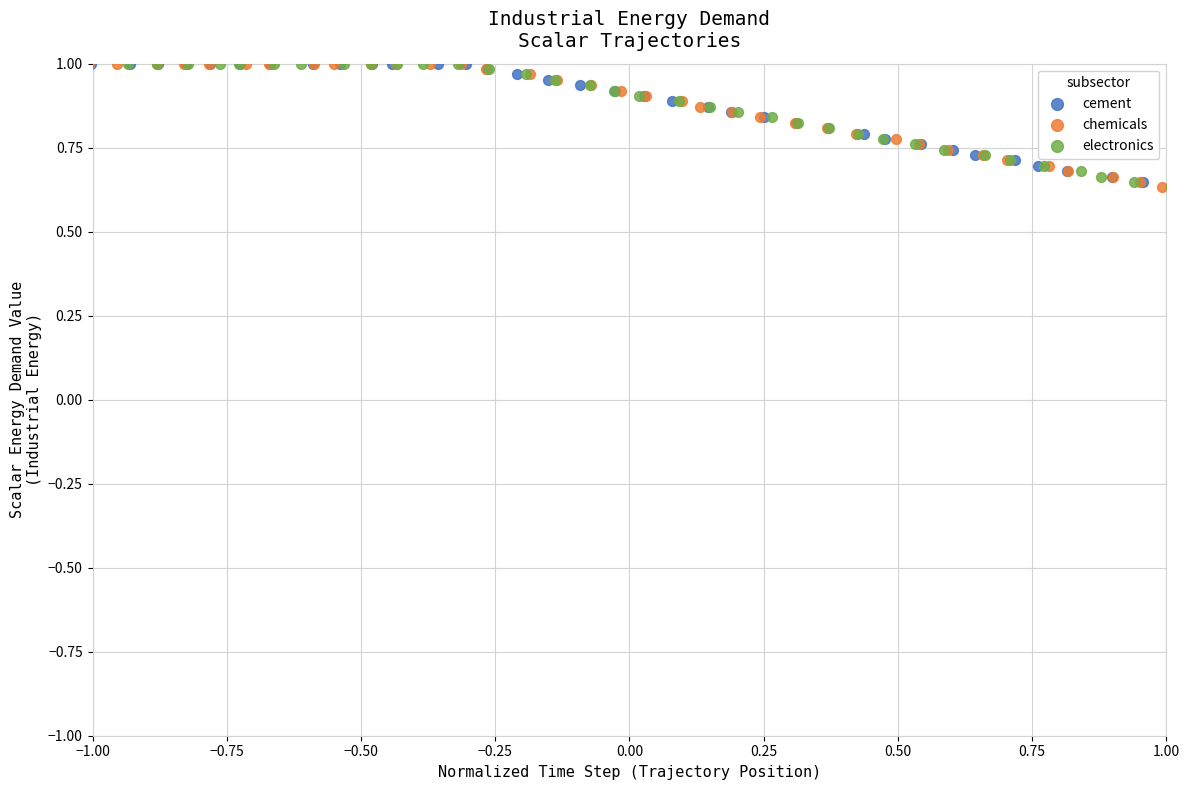

What are all the series names shown in the legend?

cement, chemicals, electronics